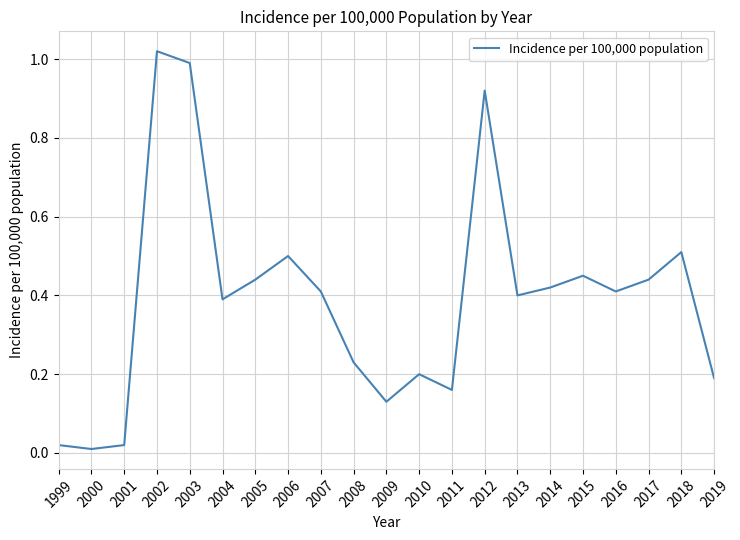

What is the sum of all values?

8.3